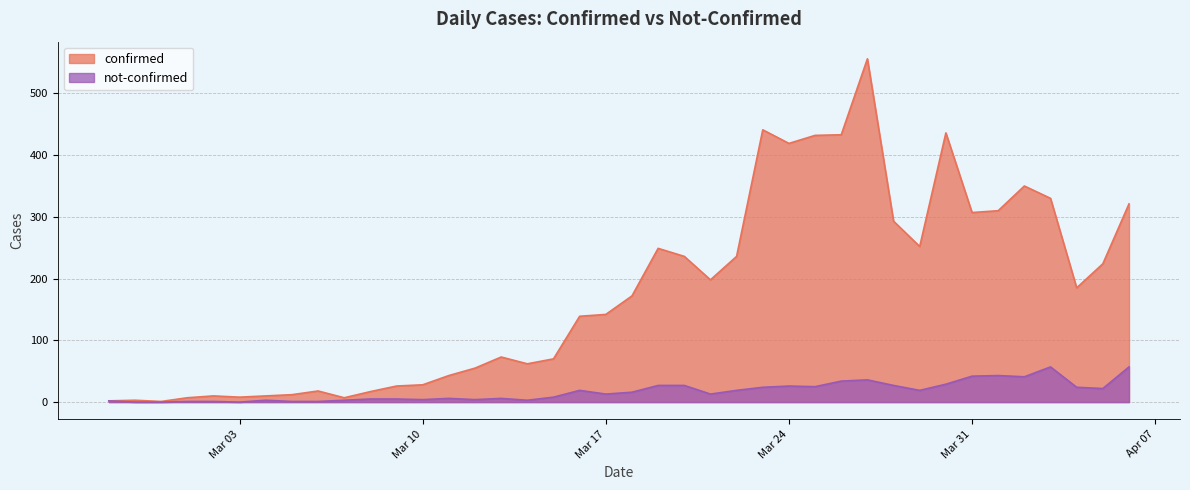

What is the greatest value displayed?

556